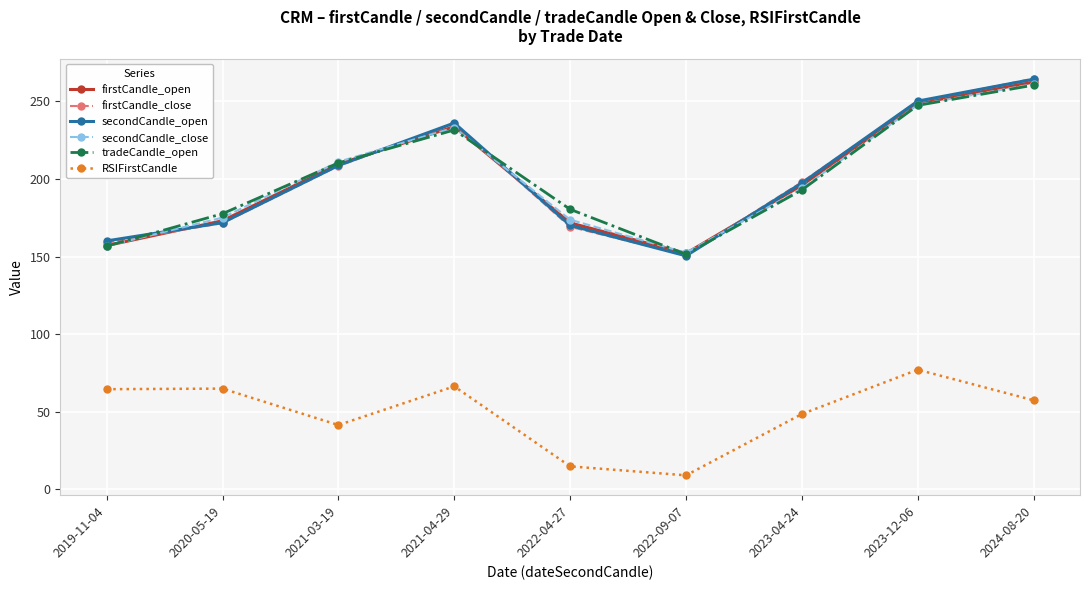

What is the spread (max minus min) of values at 2021-04-29?

169.7